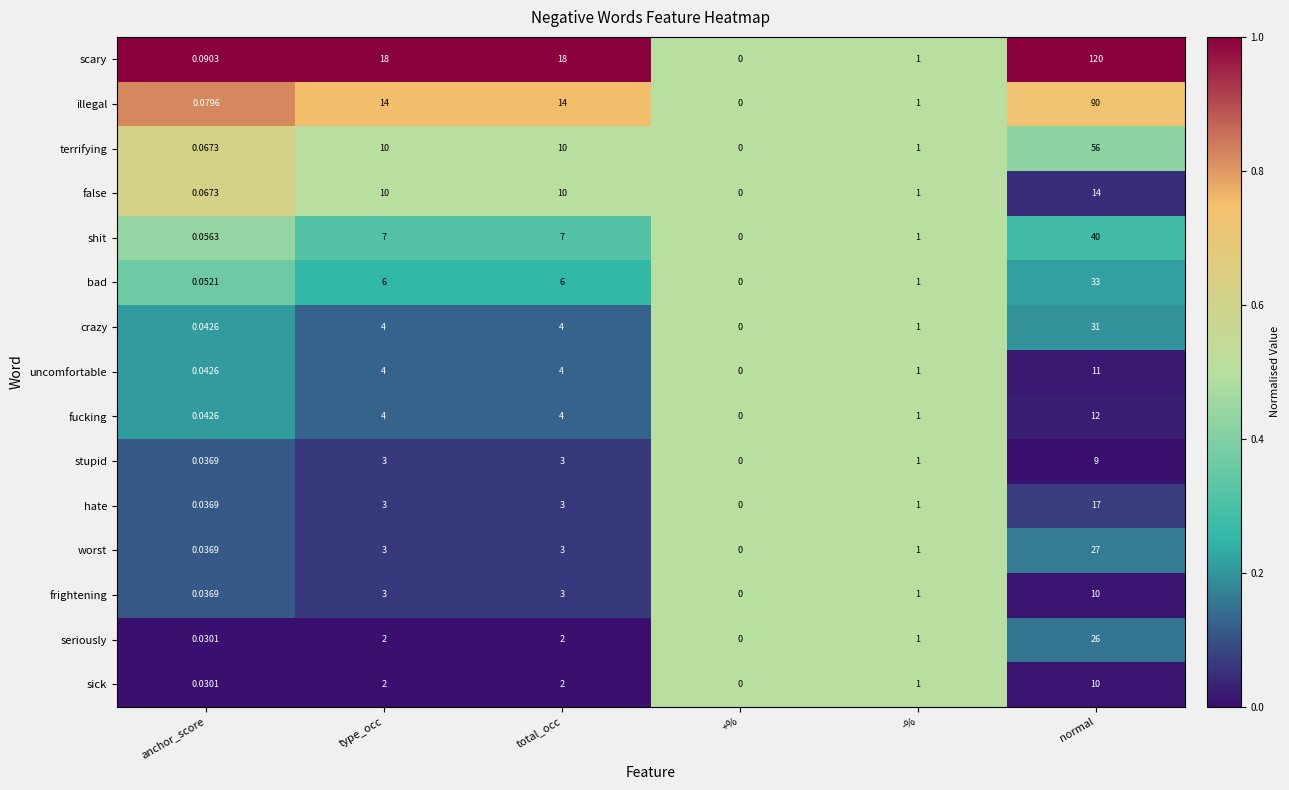

Which category has the highest value in the seriously series?

normal